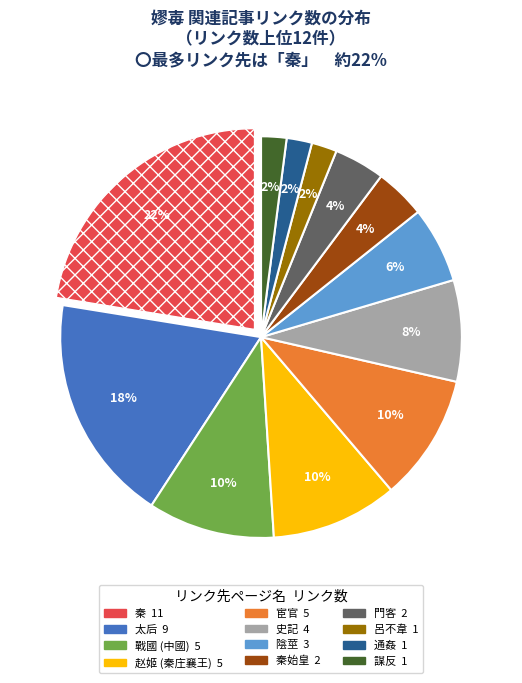

Count the number of slices in the pie.

12